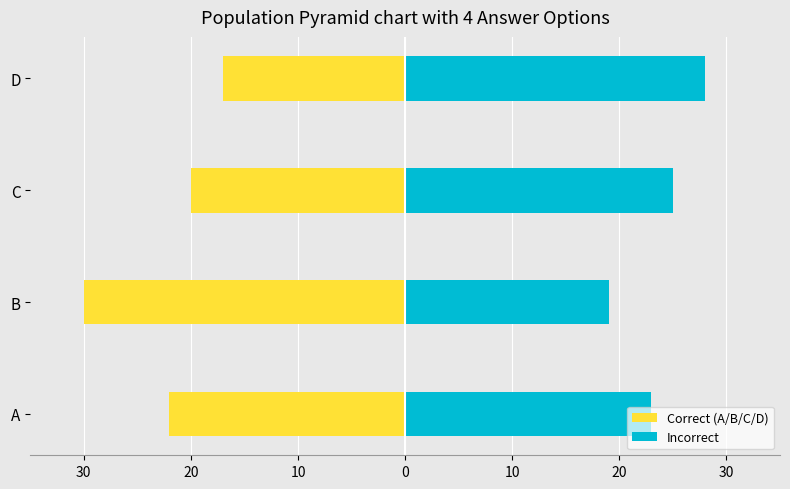

Is it true that Correct (A/B/C/D) equals -32 at A?

False